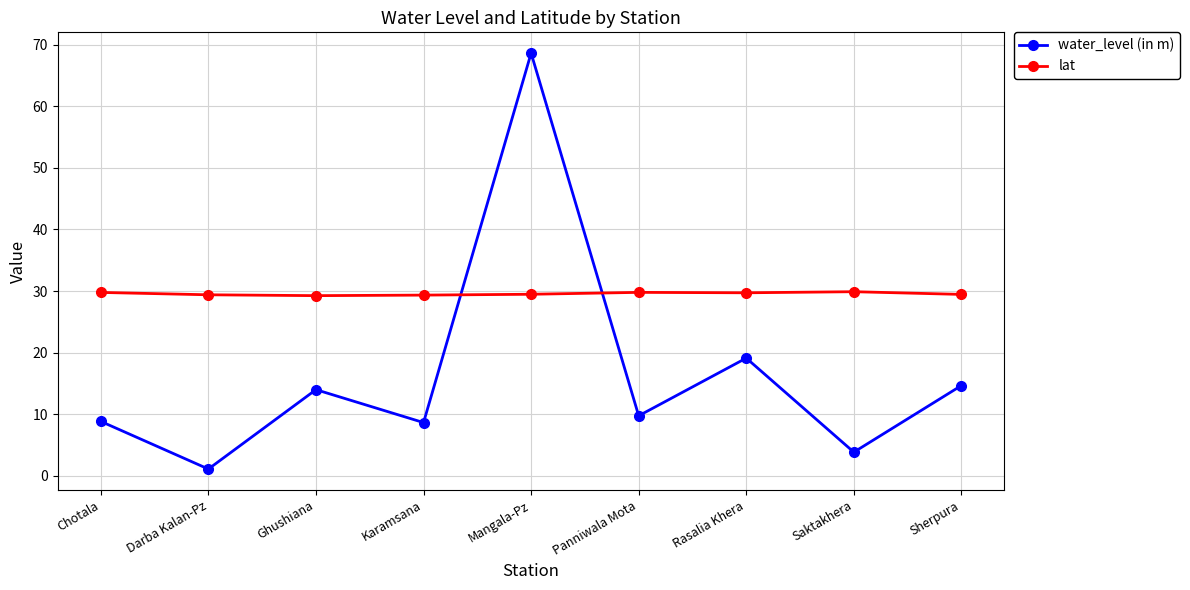

What is the sum of all lat values?

266.1